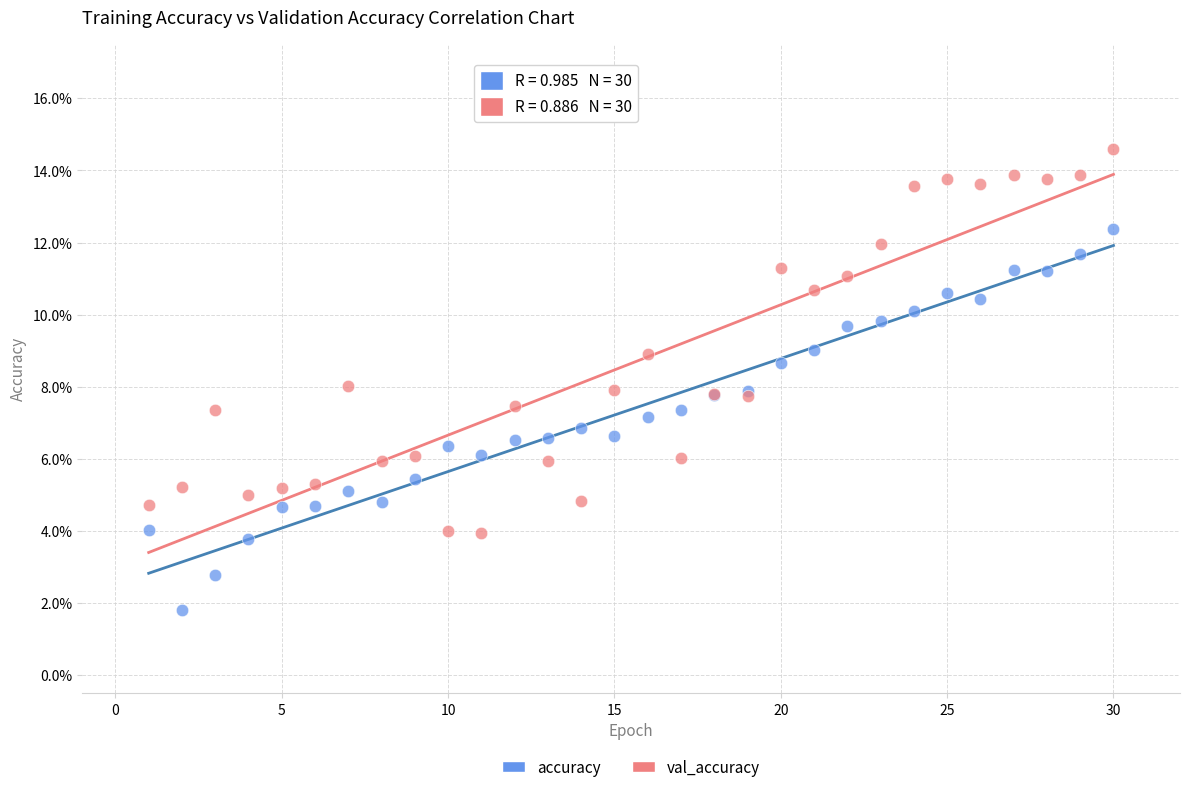

What are all the series names shown in the legend?

accuracy, val_accuracy